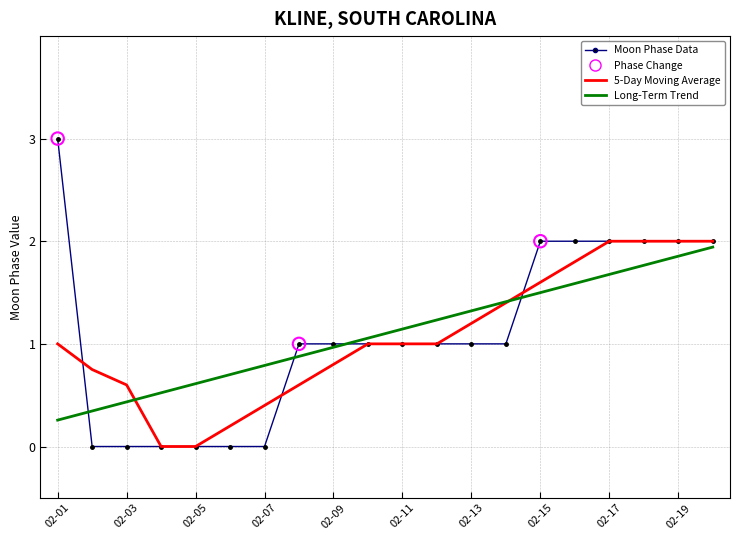

Which series has the widest spread of values?

Moon Phase Data